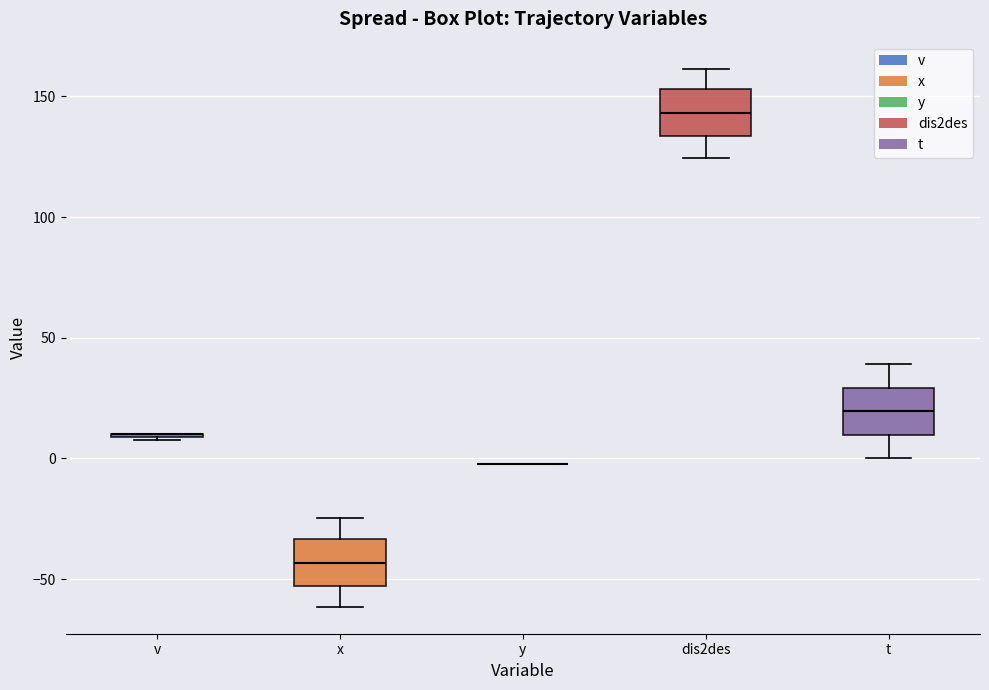

Reading left to right, read every box against the y-axis: the position of its median line, the range the box covers, and the ends of its whiskers. The values are not printed on the chart, so give them approximately, as read against the axis.

v: box collapsed to a line at 10, whiskers 10 to 10
x: median -45, box -55 to -35, whiskers -60 to -25
y: box collapsed to a line at 0, whiskers 0 to 0
dis2des: median 145, box 135 to 155, whiskers 125 to 160
t: median 20, box 10 to 30, whiskers 0 to 40